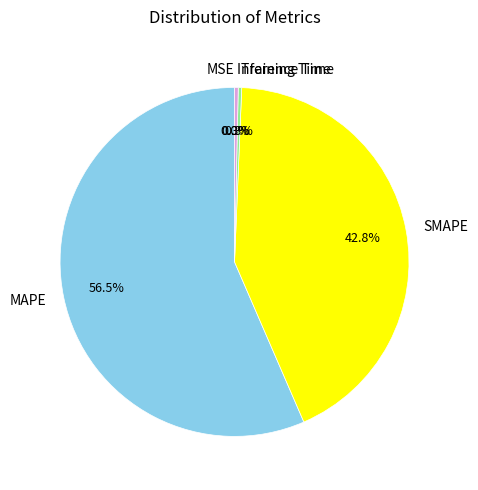

Is it true that SMAPE is 43% of the pie?

True